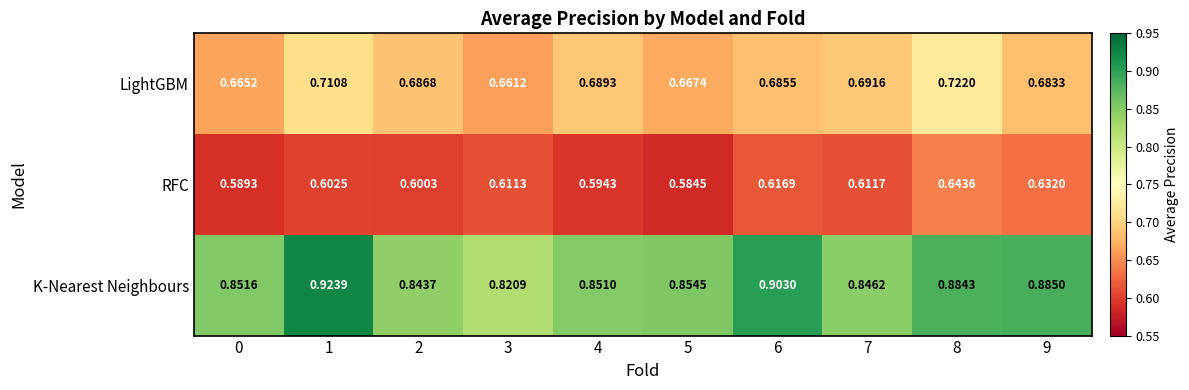

What is the total value across all series at 8?

2.2